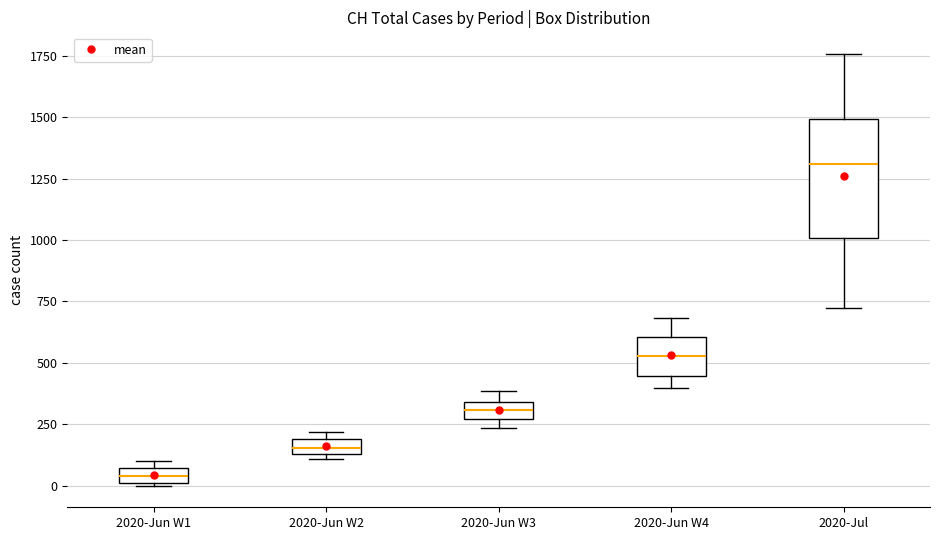

Which box is the tallest, from its lower edge to its upper edge?

2020-Jul